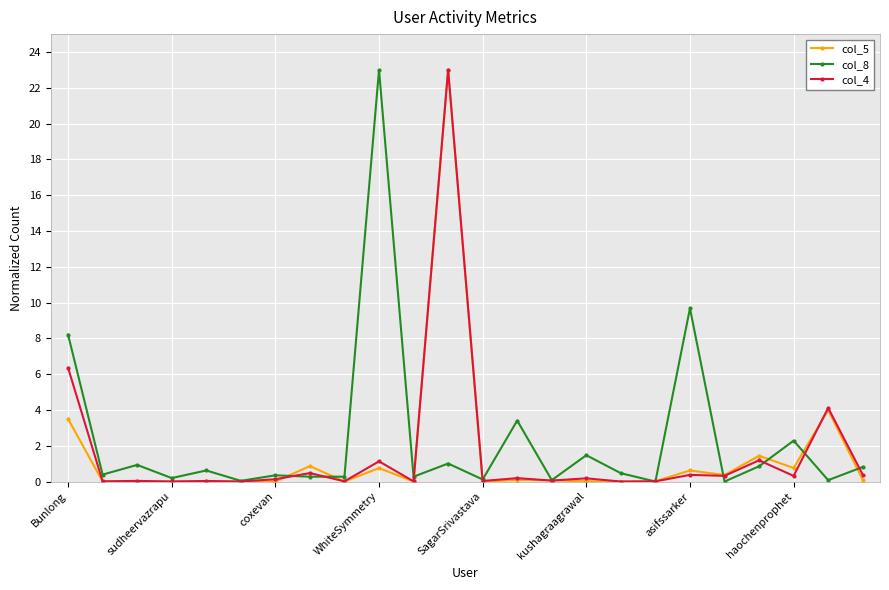

How many lines are shown in the chart?

3